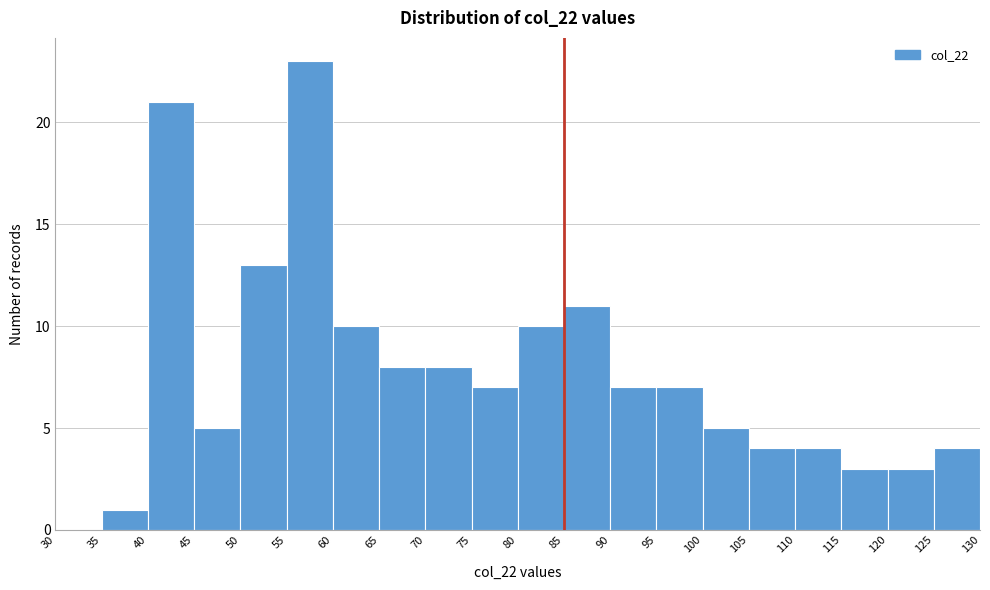

Over which range of the x-axis is the bar tallest?

55 to 60